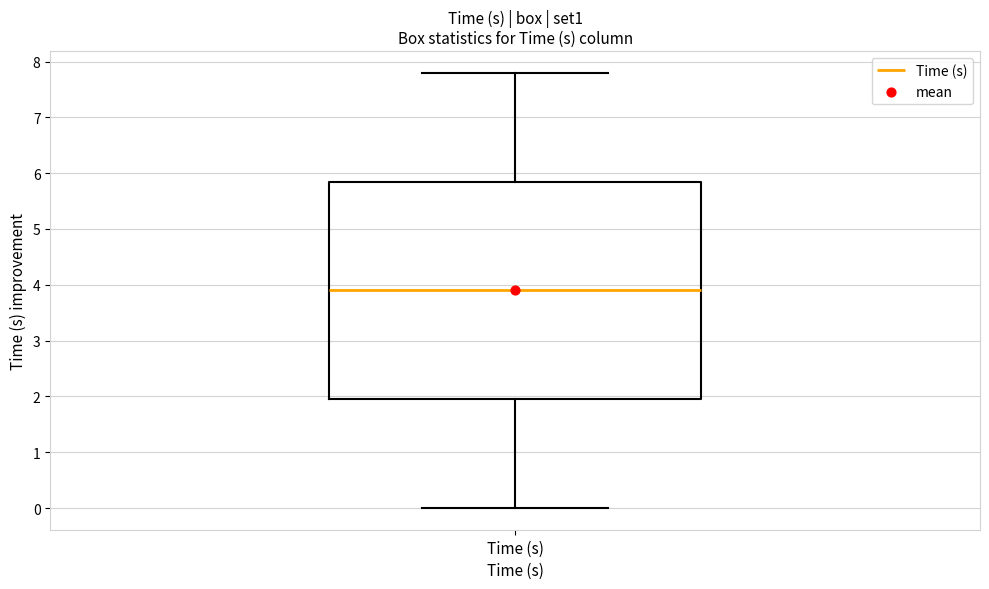

Where does the median line of the box for Time (s) sit on the y-axis? The values are not printed on the chart, so give them approximately, as read against the axis.

3.9